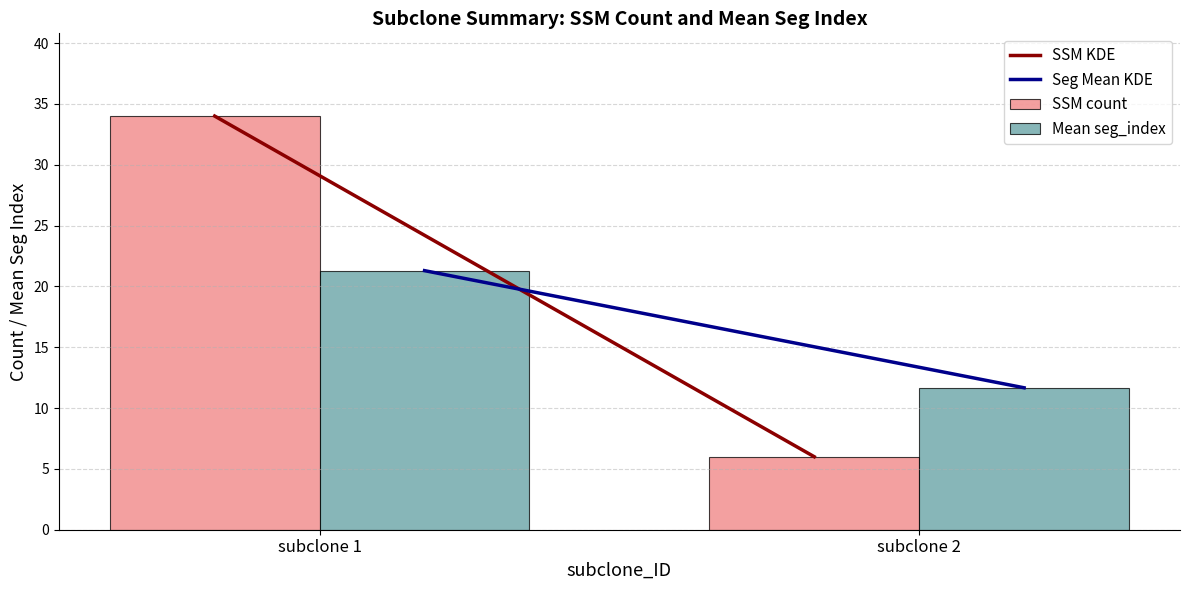

The value of SSM count at subclone 2 is 2.7. True or false?

False